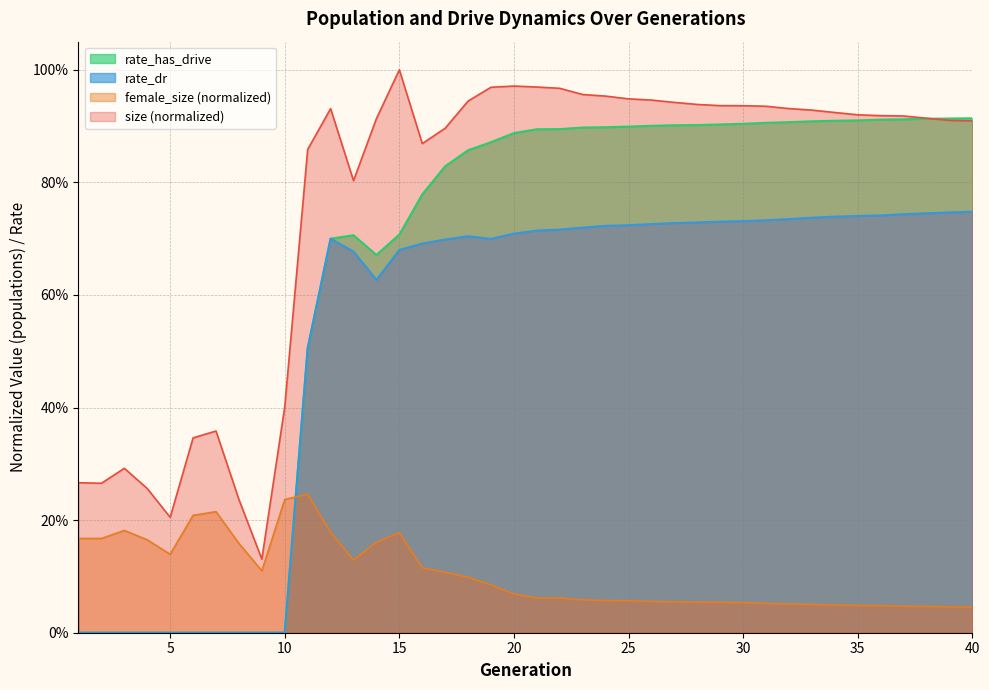

Reading left to right, extract all data points from this chart.

size: 0.3	0.3	0.3	0.3	0.2	0.3	0.4	0.2	0.1	0.4	0.9	0.9	0.8	0.9	1.0	0.9	0.9	0.9	1.0	1.0	1.0	1.0	1.0	1.0	0.9	0.9	0.9	0.9	0.9	0.9	0.9	0.9	0.9	0.9	0.9	0.9	0.9	0.9	0.9	0.9
female_size: 0.2	0.2	0.2	0.2	0.1	0.2	0.2	0.2	0.1	0.2	0.2	0.2	0.1	0.2	0.2	0.1	0.1	0.1	0.1	0.1	0.1	0.1	0.1	0.1	0.1	0.1	0.1	0.1	0.1	0.1	0.1	0.1	0.1	0.0	0.0	0.0	0.0	0.0	0.0	0.0
rate_dr: 0.0	0.0	0.0	0.0	0.0	0.0	0.0	0.0	0.0	0.0	0.5	0.7	0.7	0.6	0.7	0.7	0.7	0.7	0.7	0.7	0.7	0.7	0.7	0.7	0.7	0.7	0.7	0.7	0.7	0.7	0.7	0.7	0.7	0.7	0.7	0.7	0.7	0.7	0.7	0.7
rate_has_drive: 0.0	0.0	0.0	0.0	0.0	0.0	0.0	0.0	0.0	0.0	0.5	0.7	0.7	0.7	0.7	0.8	0.8	0.9	0.9	0.9	0.9	0.9	0.9	0.9	0.9	0.9	0.9	0.9	0.9	0.9	0.9	0.9	0.9	0.9	0.9	0.9	0.9	0.9	0.9	0.9